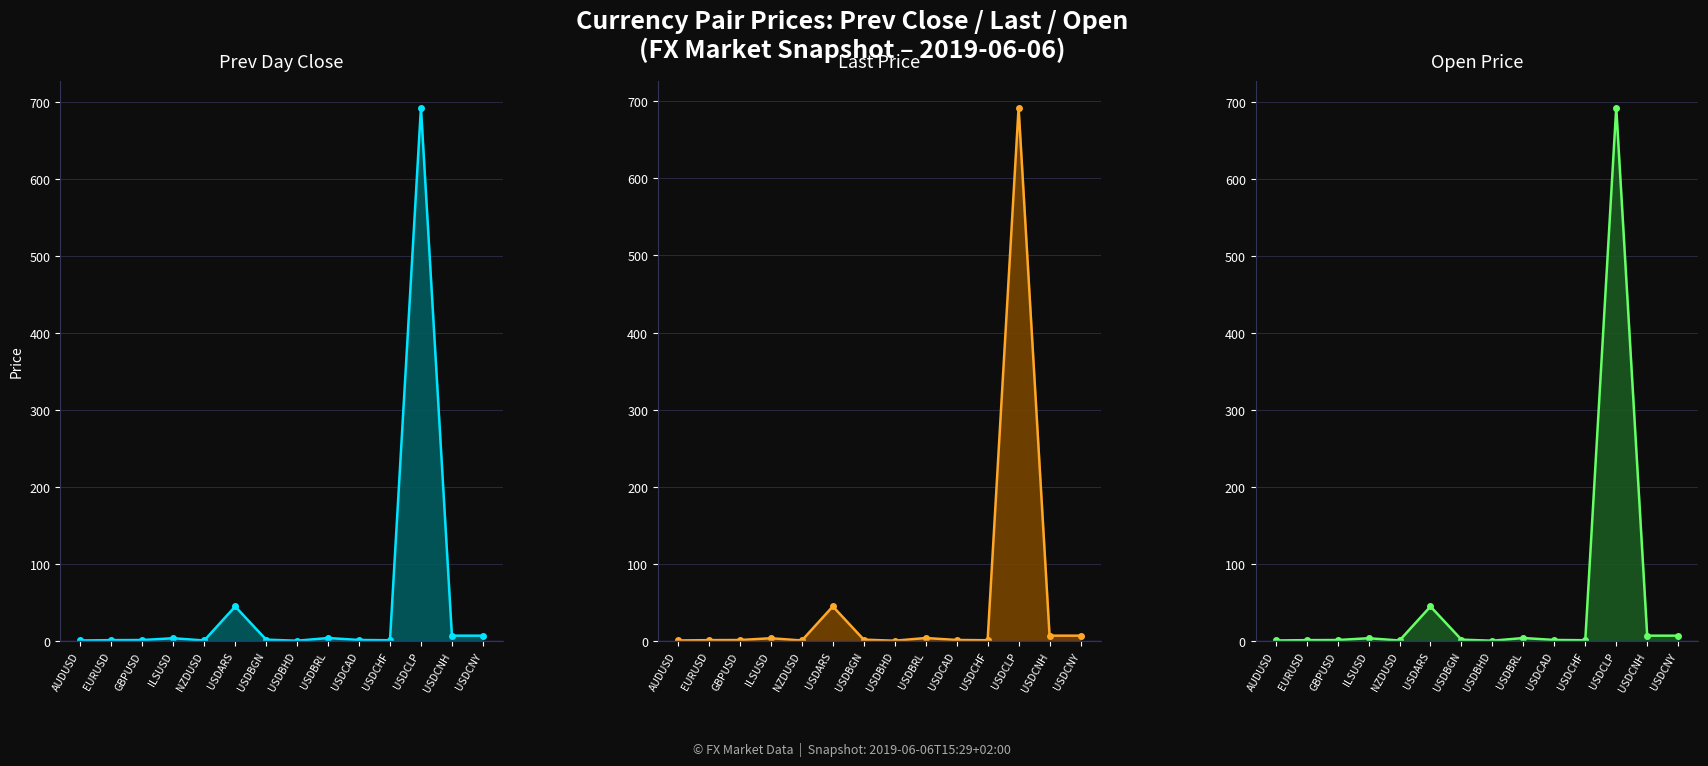

What is the label of the 3rd point from the right?

USDCLP